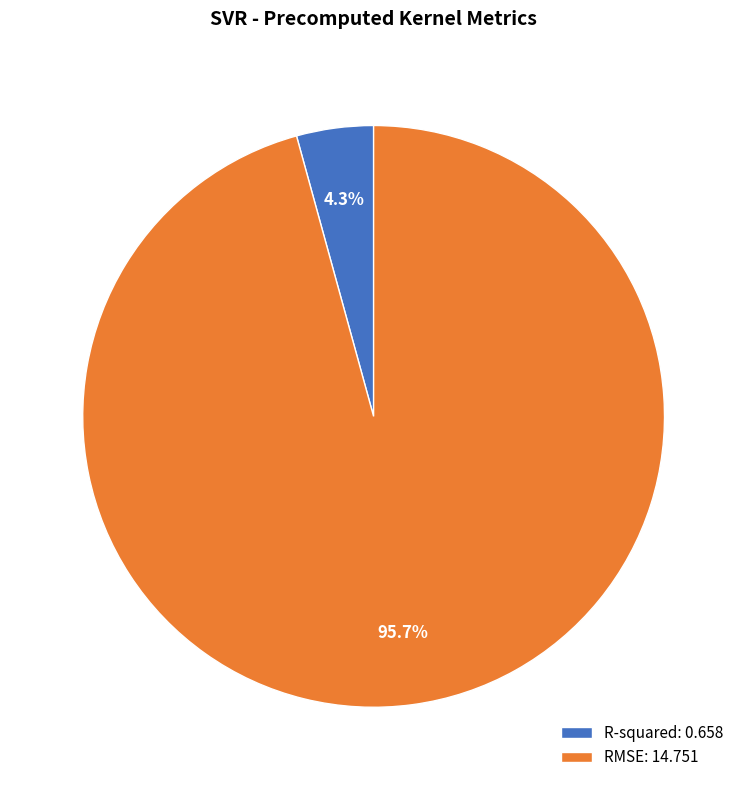

To the nearest percent, what is the difference between the largest and smallest slice percentages?

91%